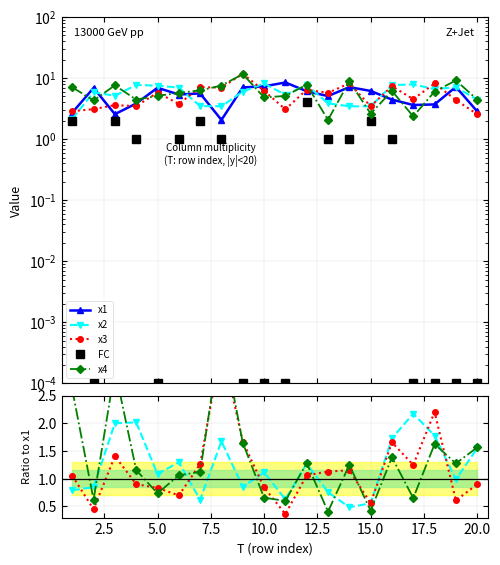

Reading right to left, transcribe all the data shown in this chart.

x1: 20=2.9	19=7.2	18=3.7	17=3.6	16=4.4	15=6.2	14=7.1	13=5.1	12=6.1	11=8.5	10=7.3	9=7.0	8=2.1	7=5.6	6=5.4	5=7.0	4=3.8	3=2.6	2=6.9	1=2.7
x2: 20=4.4	19=7.1	18=6.6	17=7.9	16=7.7	15=3.4	14=3.5	13=3.9	12=7.7	11=5.3	10=8.2	9=6.0	8=3.5	7=3.5	6=7.0	5=7.5	4=7.7	3=5.1	2=5.9	1=2.2
x3: 20=2.6	19=4.4	18=8.2	17=4.5	16=7.4	15=3.5	14=8.2	13=5.7	12=6.5	11=3.1	10=6.2	9=11.8	8=7.0	7=7.1	6=3.8	5=5.8	4=3.5	3=3.6	2=3.1	1=2.9
x4: 20=4.5	19=9.2	18=6.0	17=2.4	16=6.2	15=2.6	14=8.9	13=2.1	12=7.8	11=5.1	10=4.8	9=11.6	8=7.5	7=6.3	6=5.7	5=5.1	4=4.4	3=7.6	2=4.3	1=7.1
FC: 20=0.0	19=0.0	18=0.0	17=0.0	16=1.0	15=2.0	14=1.0	13=1.0	12=4.0	11=0.0	10=0.0	9=0.0	8=1.0	7=2.0	6=1.0	5=0.0	4=1.0	3=2.0	2=0.0	1=2.0